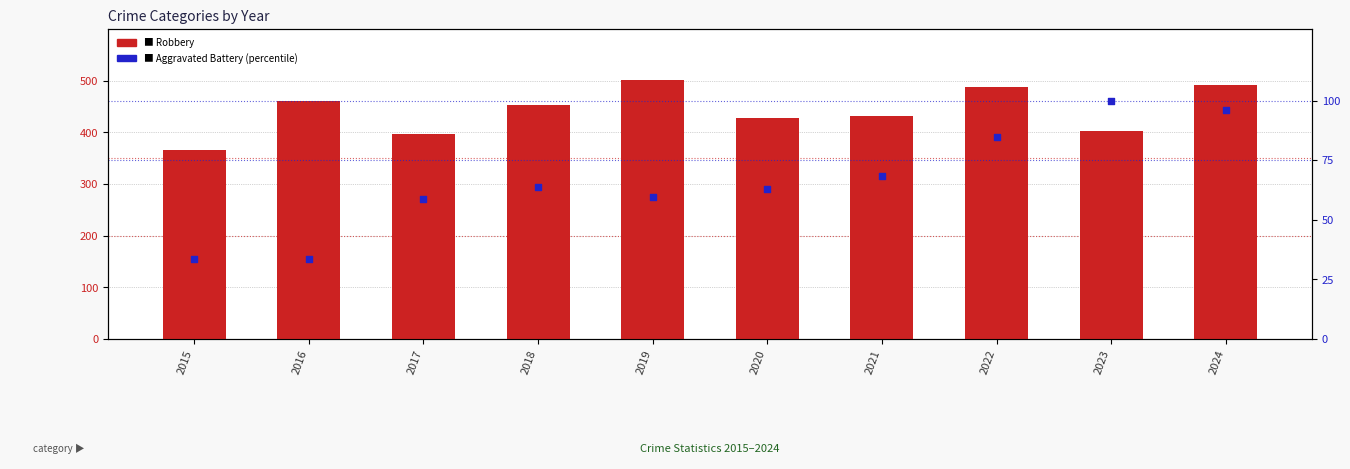

What are all the series names shown in the legend?

Robbery, Aggravated Battery